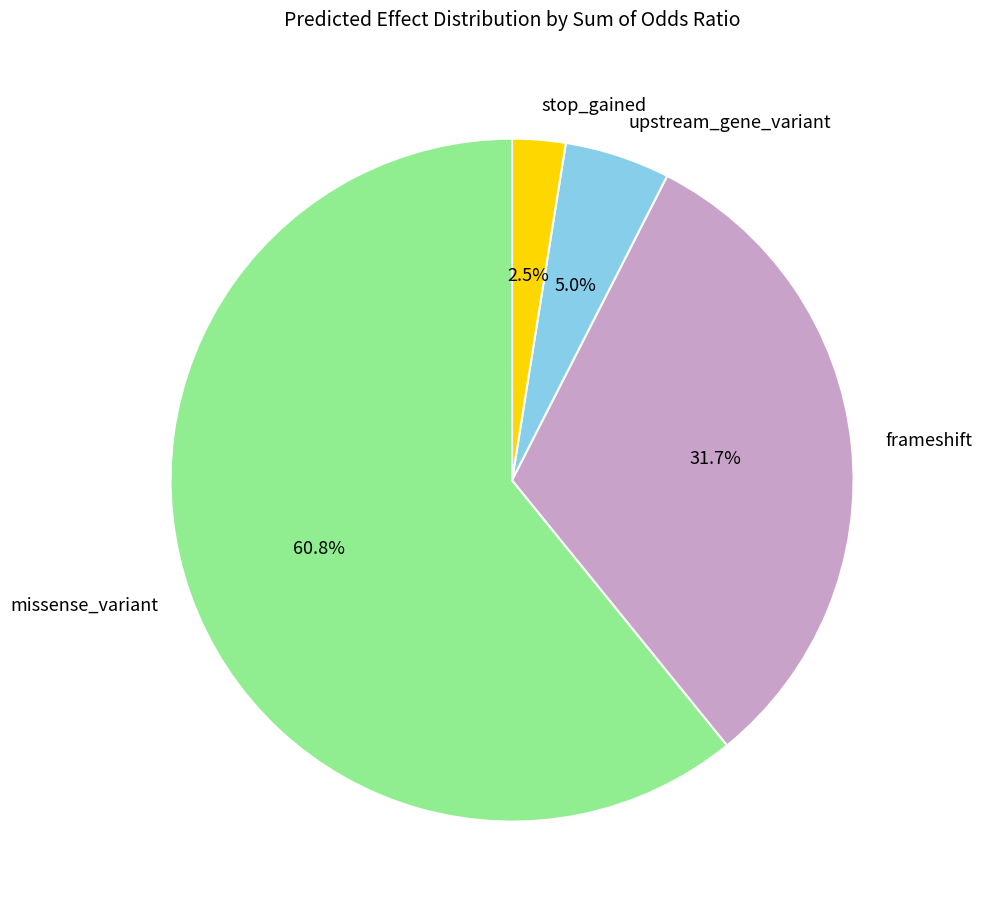

To the nearest percent, what is the difference between the upstream_gene_variant and missense_variant slice percentages?

56%